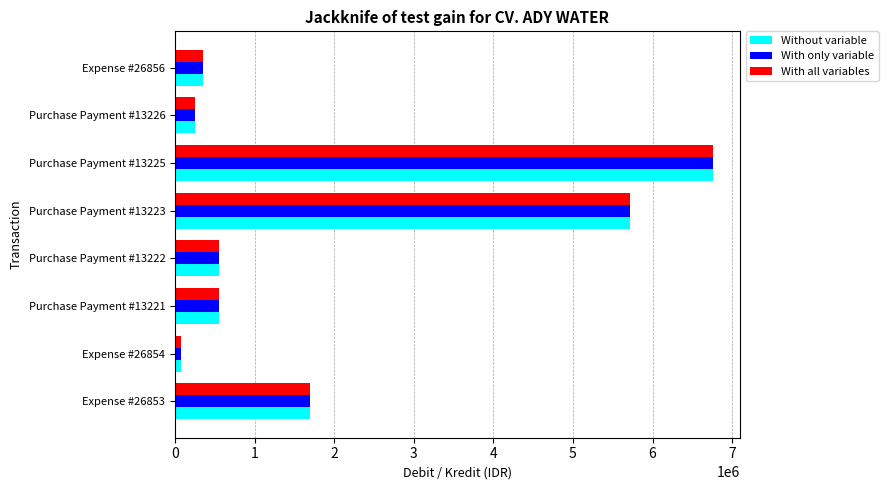

What is the maximum value for With only variable?

6759900